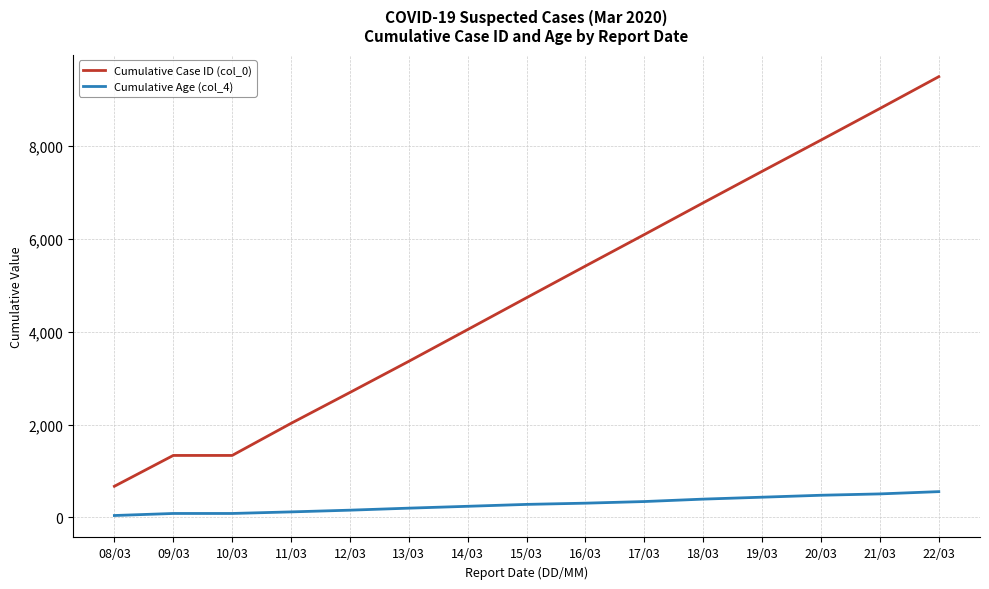

Which series changed the most between 12/03 and 18/03?

Cumulative Case ID (col_0)